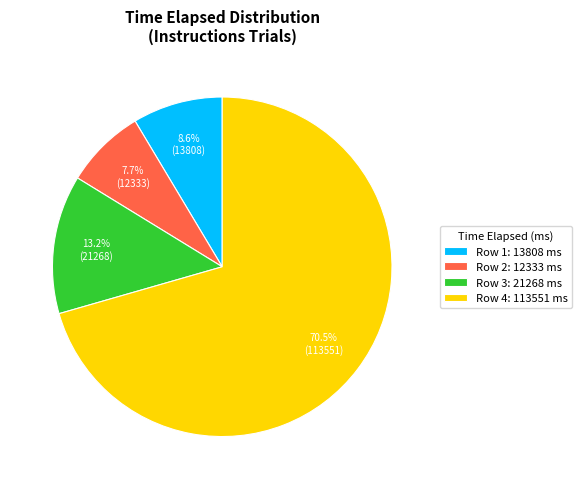

Is there any slice that represents more than half of the pie?

Yes